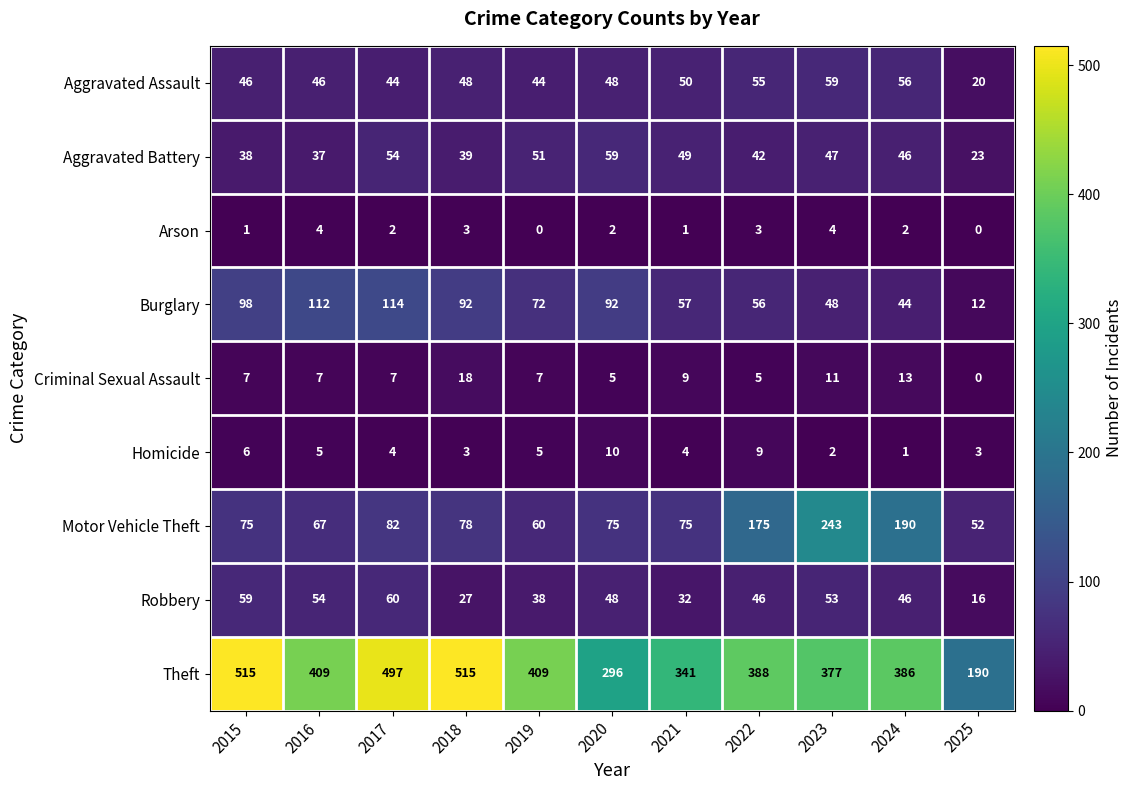

At which label does Aggravated Assault reach its peak?

2023